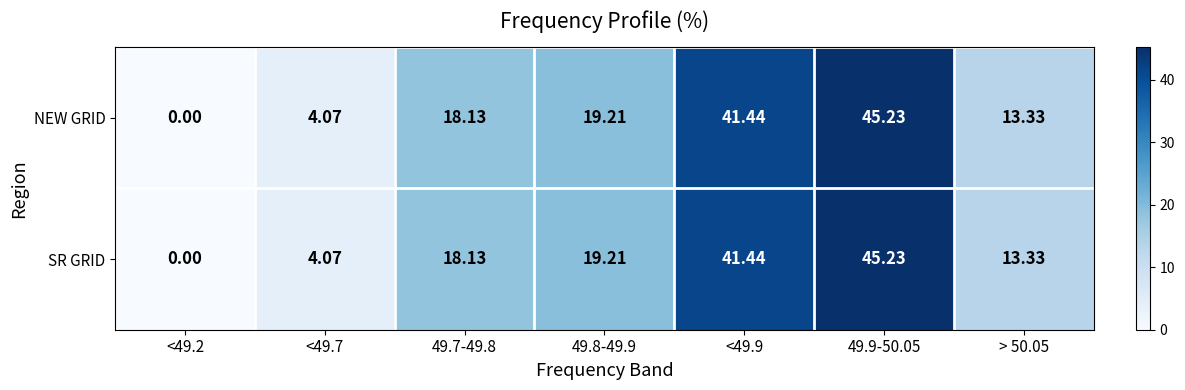

Is the value of NEW GRID at 49.9-50.05 greater than the value of SR GRID at <49.2?

Yes